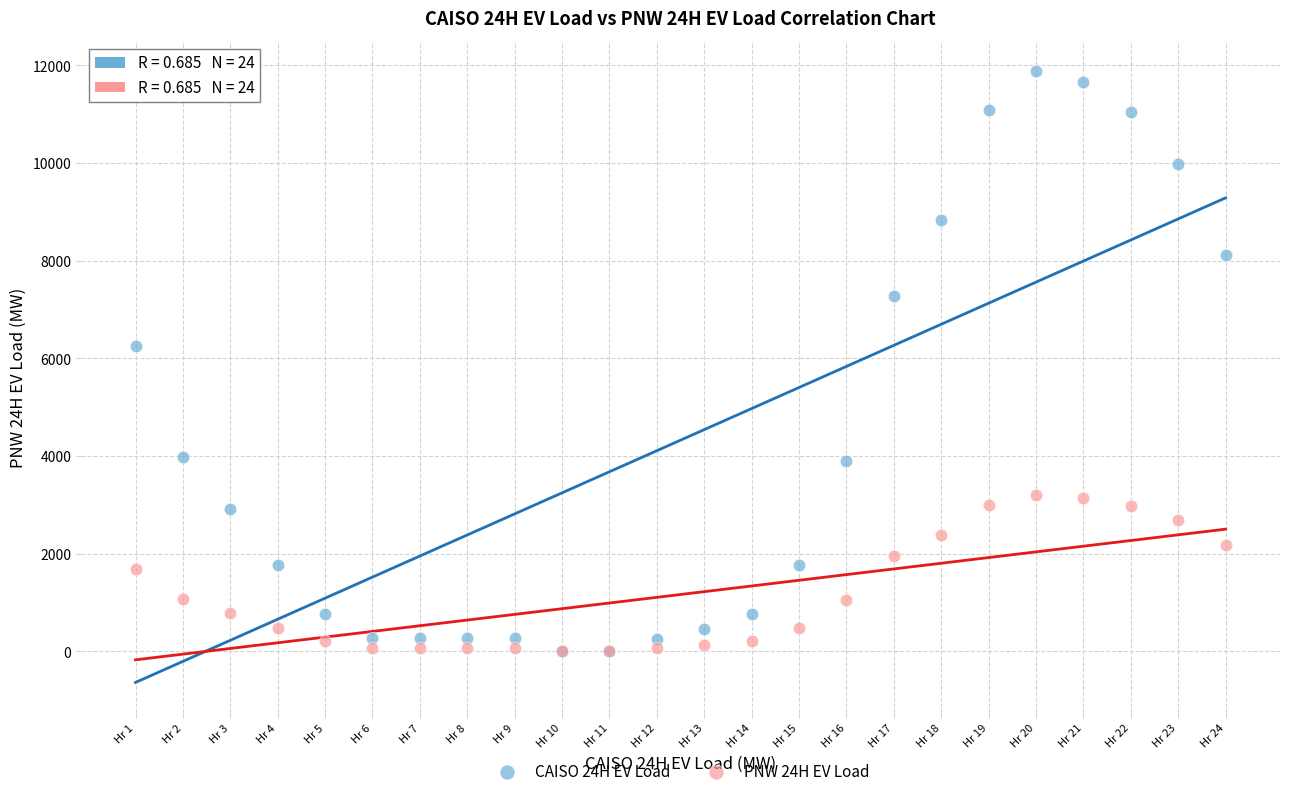

Across all series, what Y value is closest to 5938?

6261.1